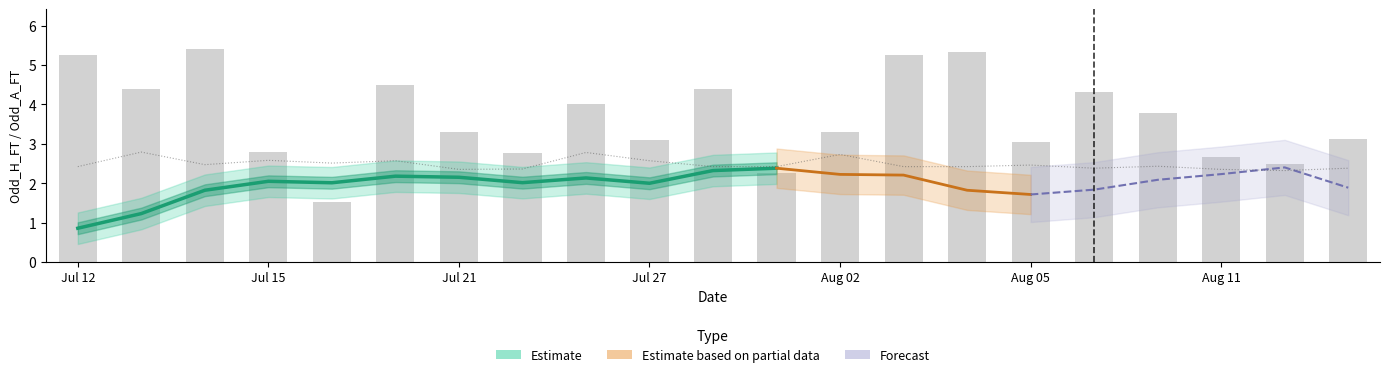

What position from the left is 13?

14